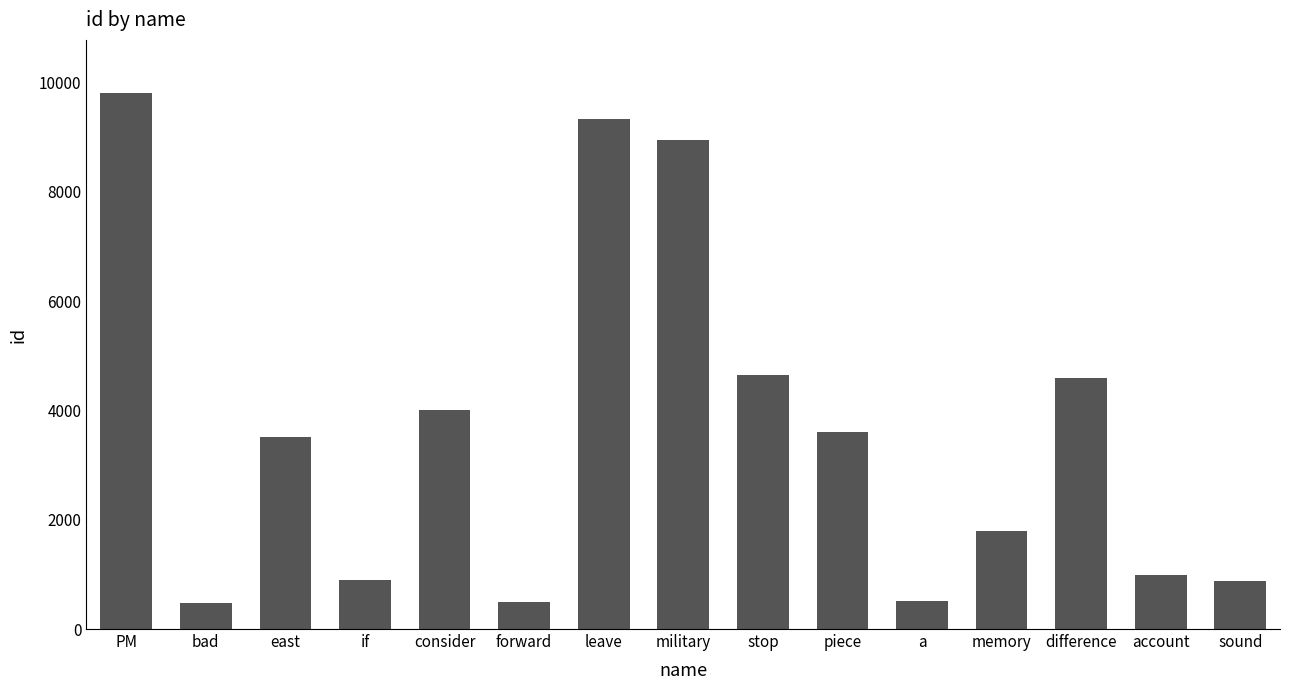

What is the smallest value displayed?

485